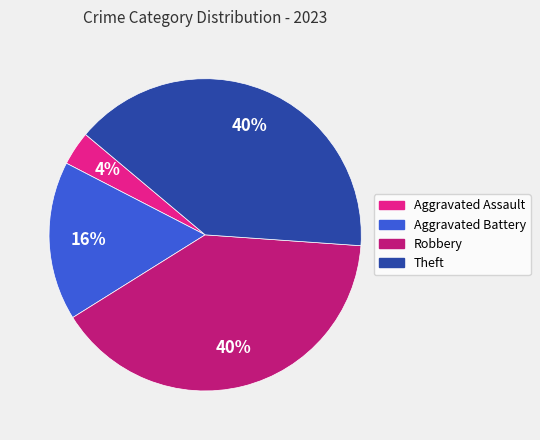

Is there a majority slice in this chart?

No